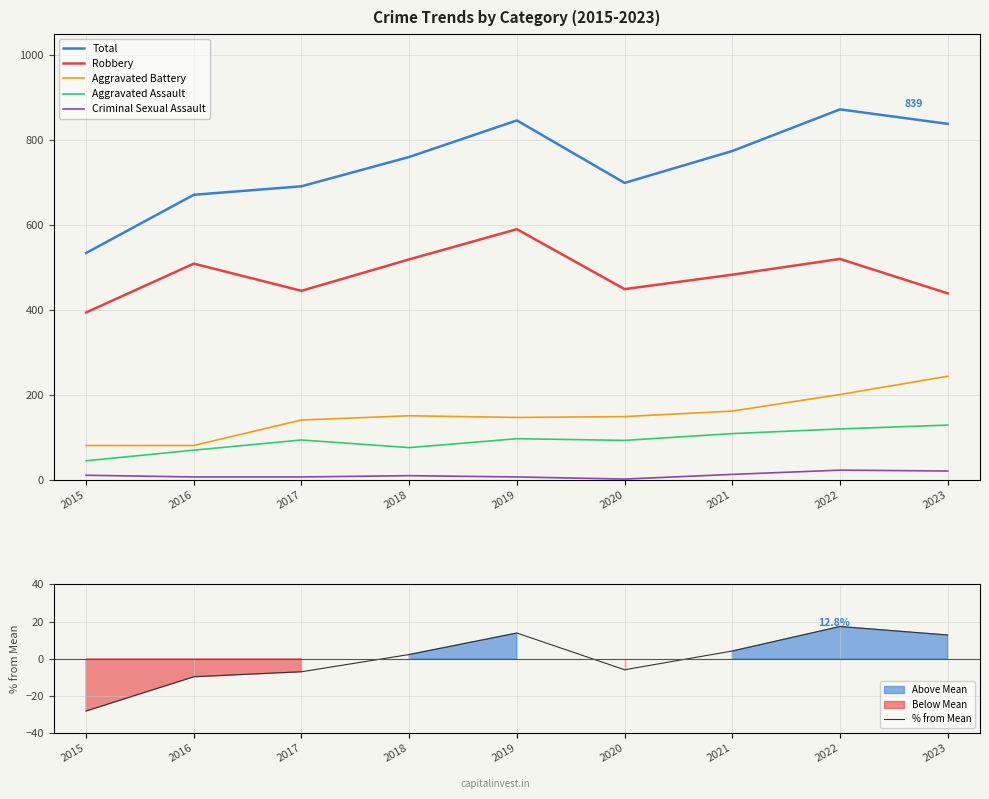

At which category does Criminal Sexual Assault reach its first local valley?

2020